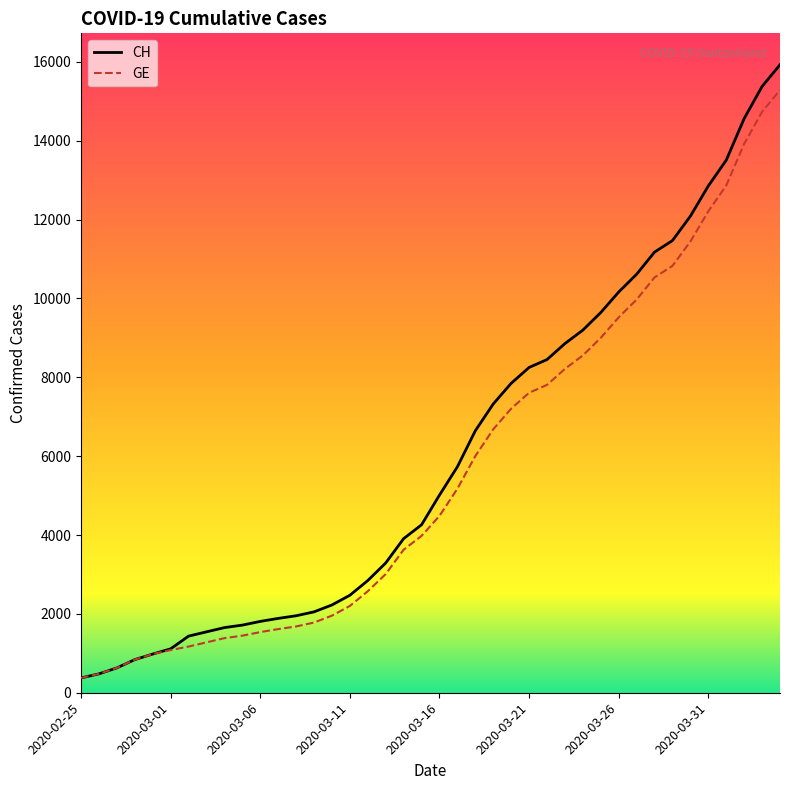

Which series has the largest range (max minus min)?

CH